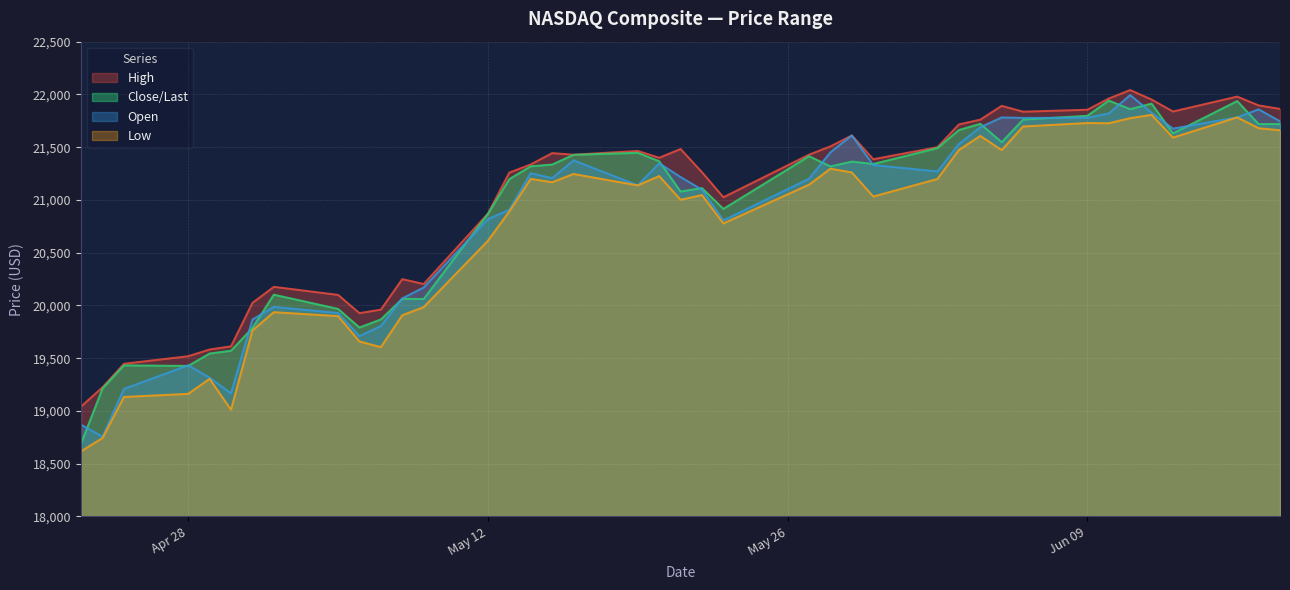

Which category has the highest value across all series?

06/11/2025